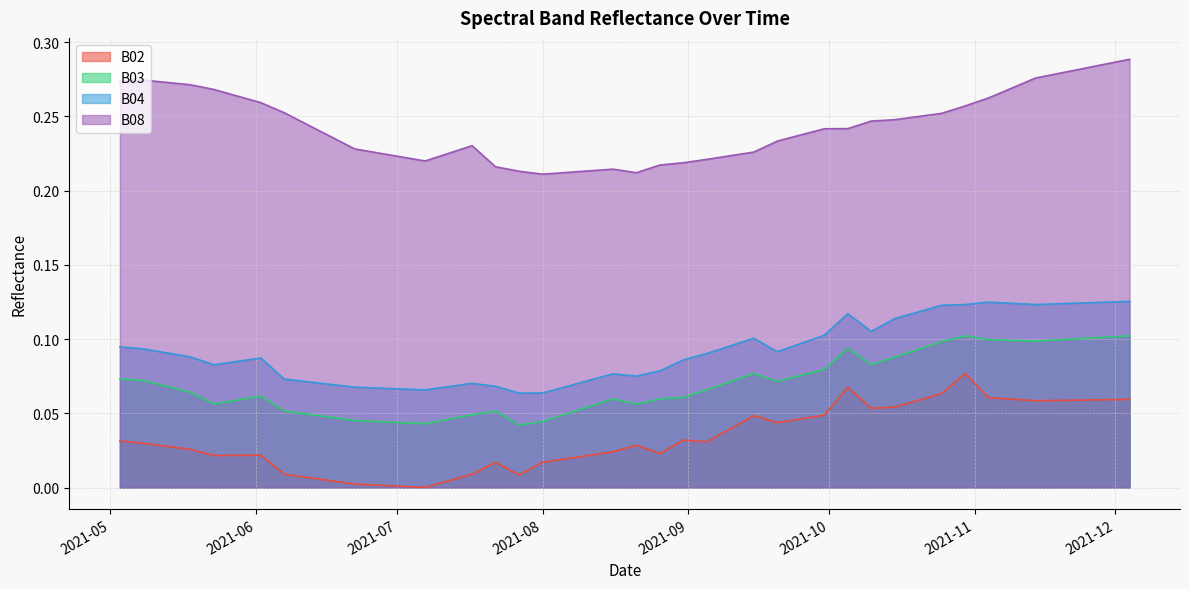

What is the total value across all series at 2021-11-29?

0.6